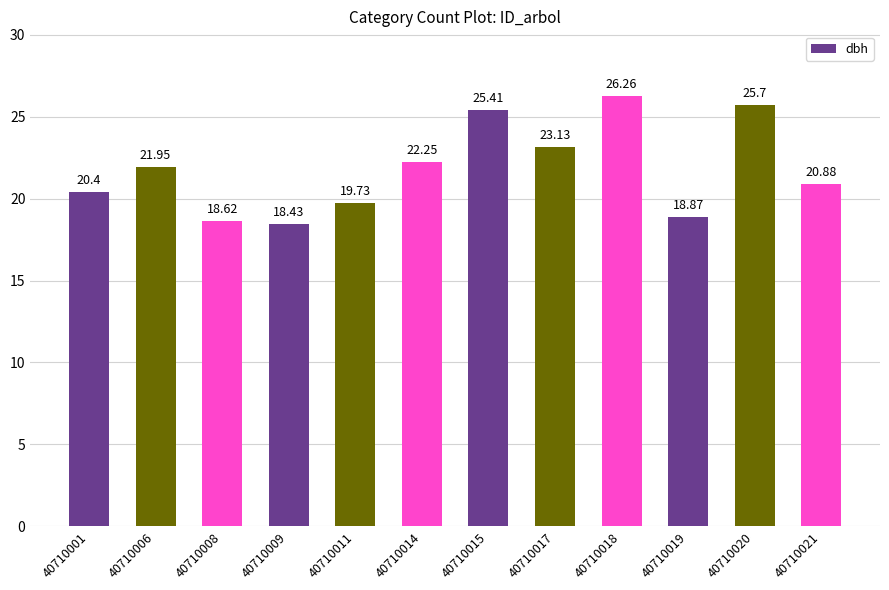

At which label does the data first exceed 21?

40710006